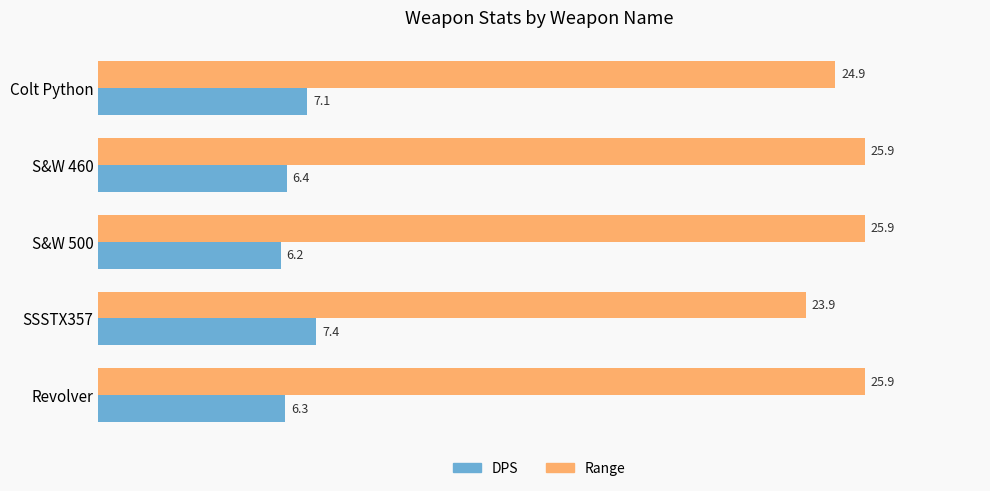

What is the difference between the second highest and minimum values in the DPS series?

0.9